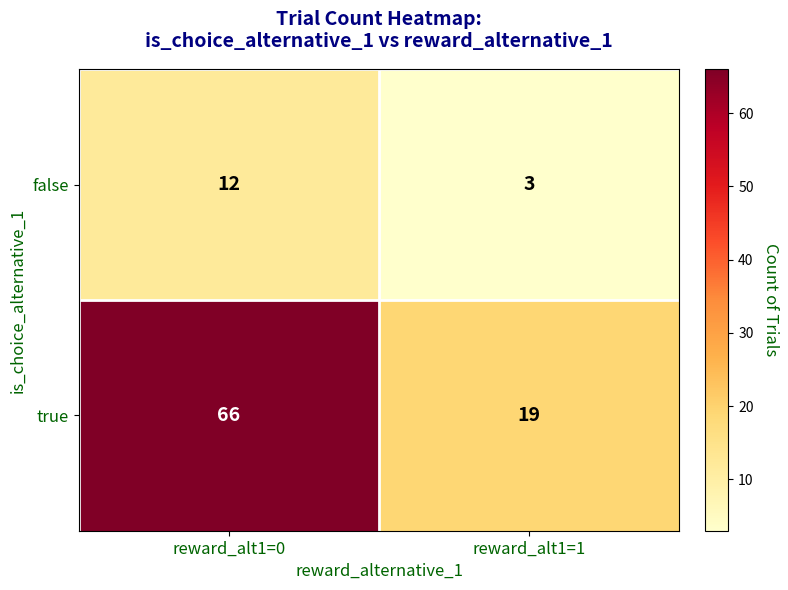

Reading left to right, extract all data points from this chart.

false: reward_alt1=0=12	reward_alt1=1=3
true: reward_alt1=0=66	reward_alt1=1=19